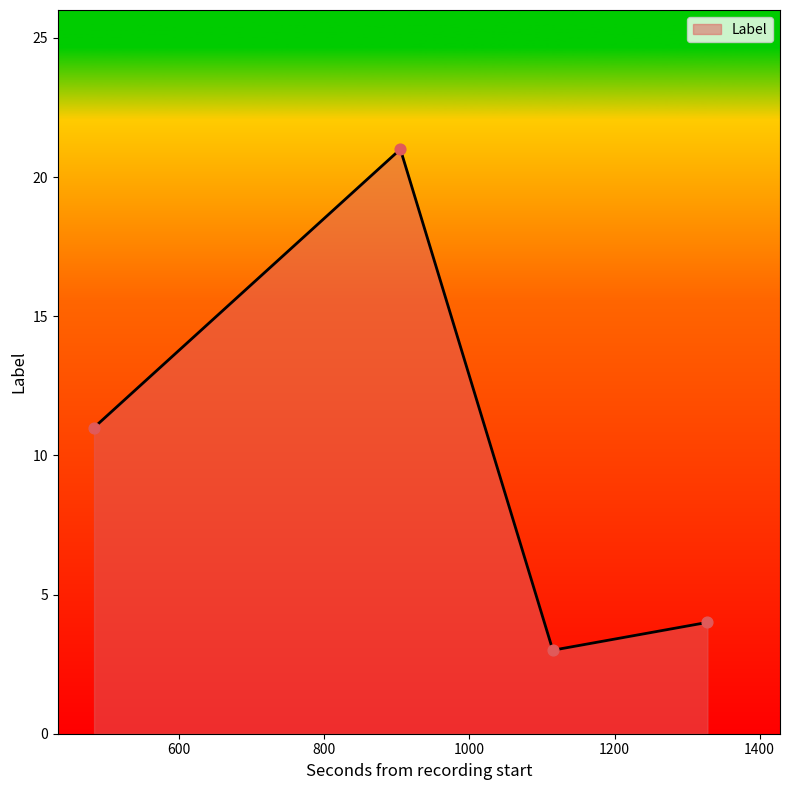

What is the greatest value displayed?

21